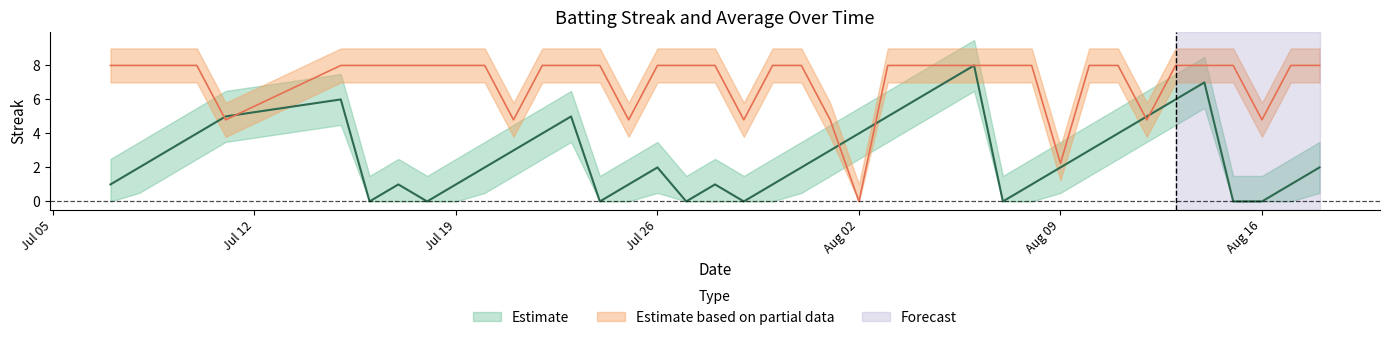

Count the number of categories in the chart.

40